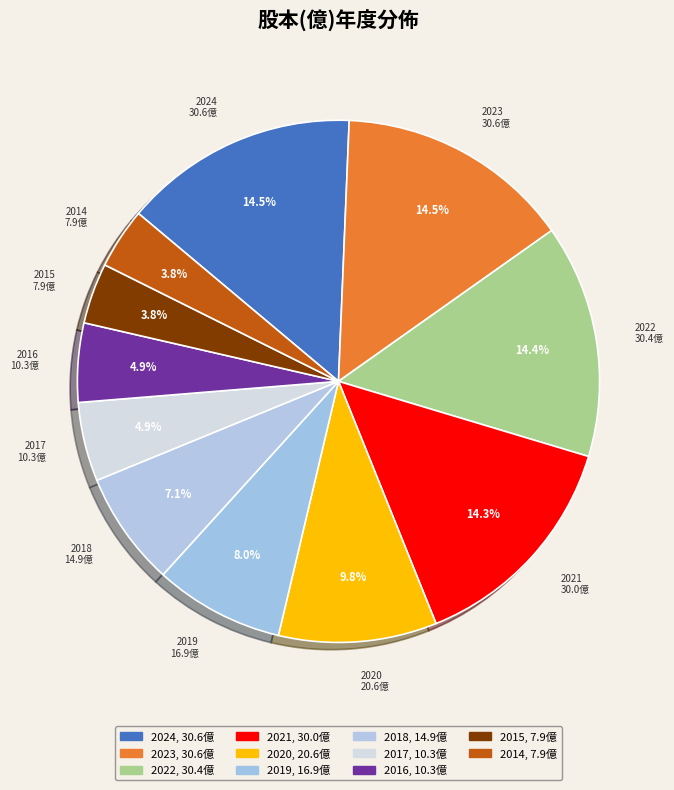

How many segments does this pie chart have?

11